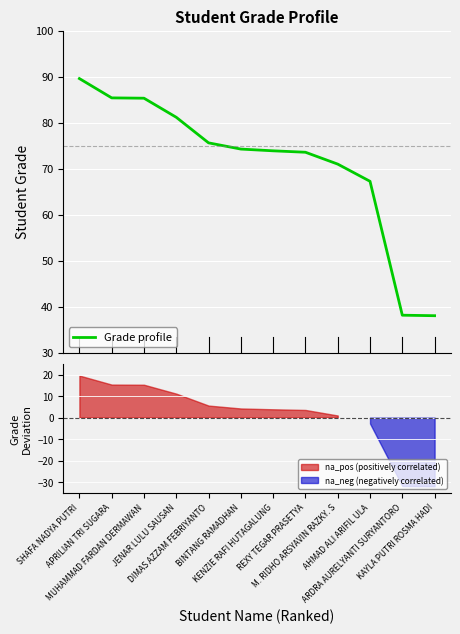

What is the highest value of the Grade profile series?

89.6